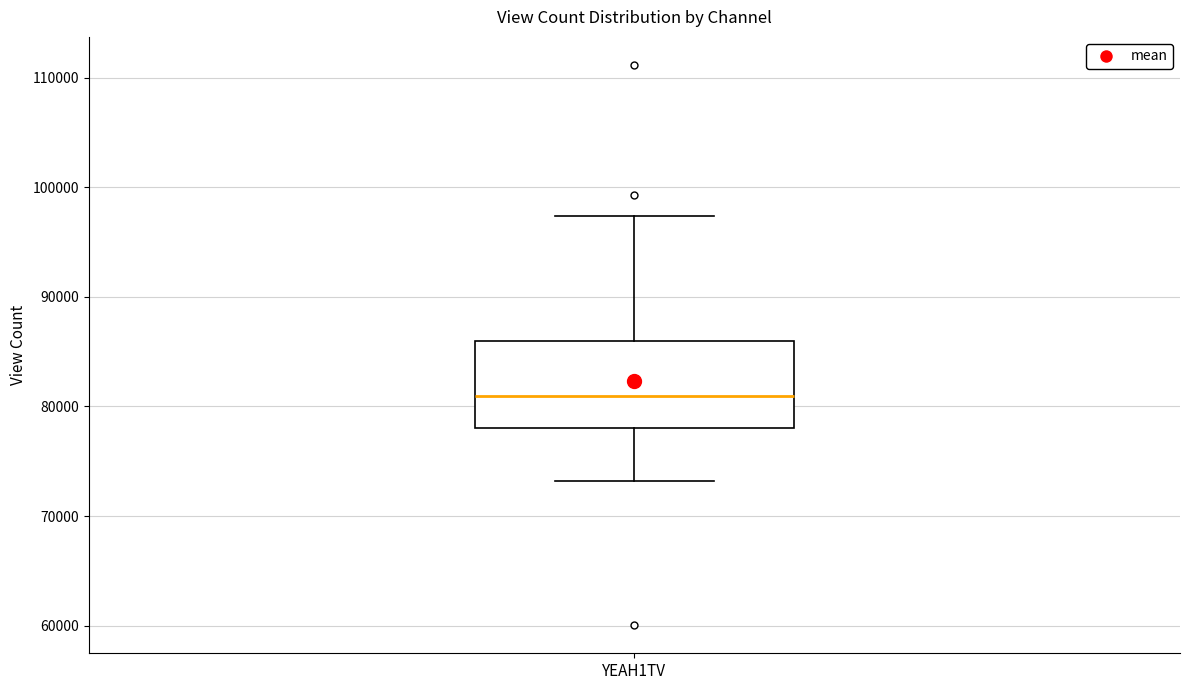

Transcribe this box plot: give where the median line is, the range the box spans, and where the two whiskers end, as read against the y-axis. The values are not printed on the chart, so give them approximately, as read against the axis.

median 81000, box 78000 to 86000, whiskers 73000 to 97000